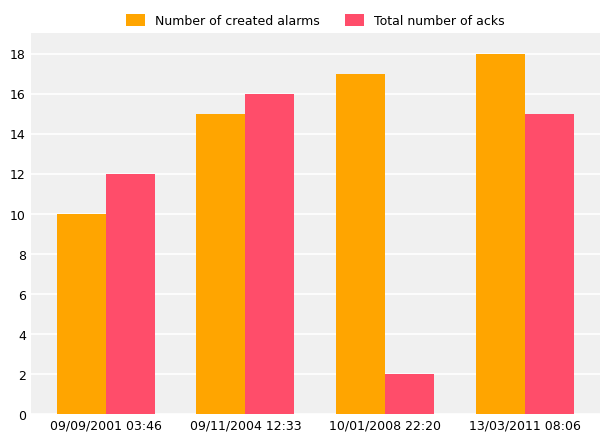

The Total number of acks series shows 12 at 09/09/2001 03:46. True or false?

True